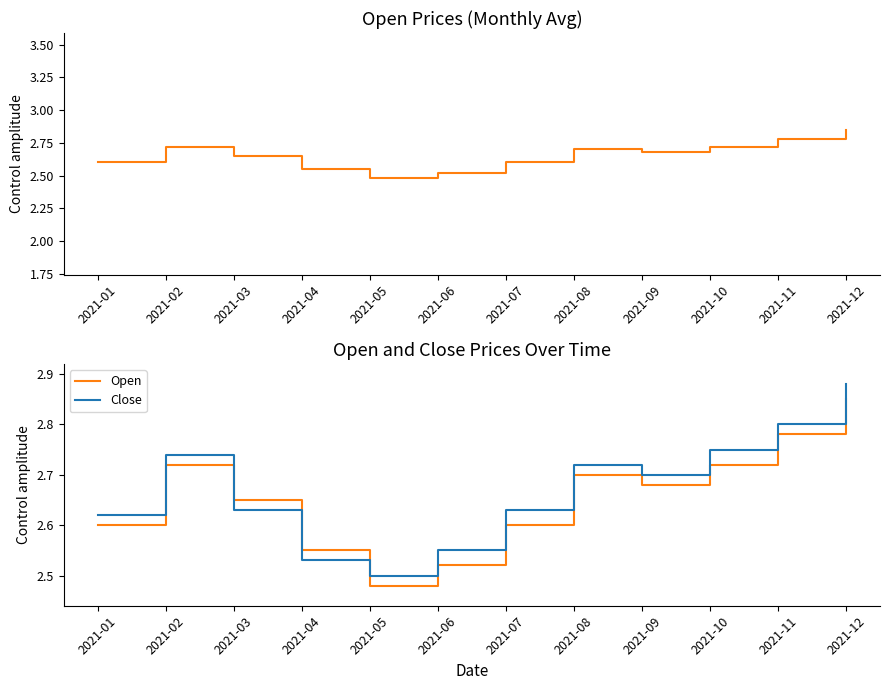

Reading right to left, what are all the values shown in this chart?

Open: 2.9	2.8	2.7	2.7	2.7	2.6	2.5	2.5	2.5	2.6	2.7	2.6
Close: 2.9	2.8	2.8	2.7	2.7	2.6	2.5	2.5	2.5	2.6	2.7	2.6